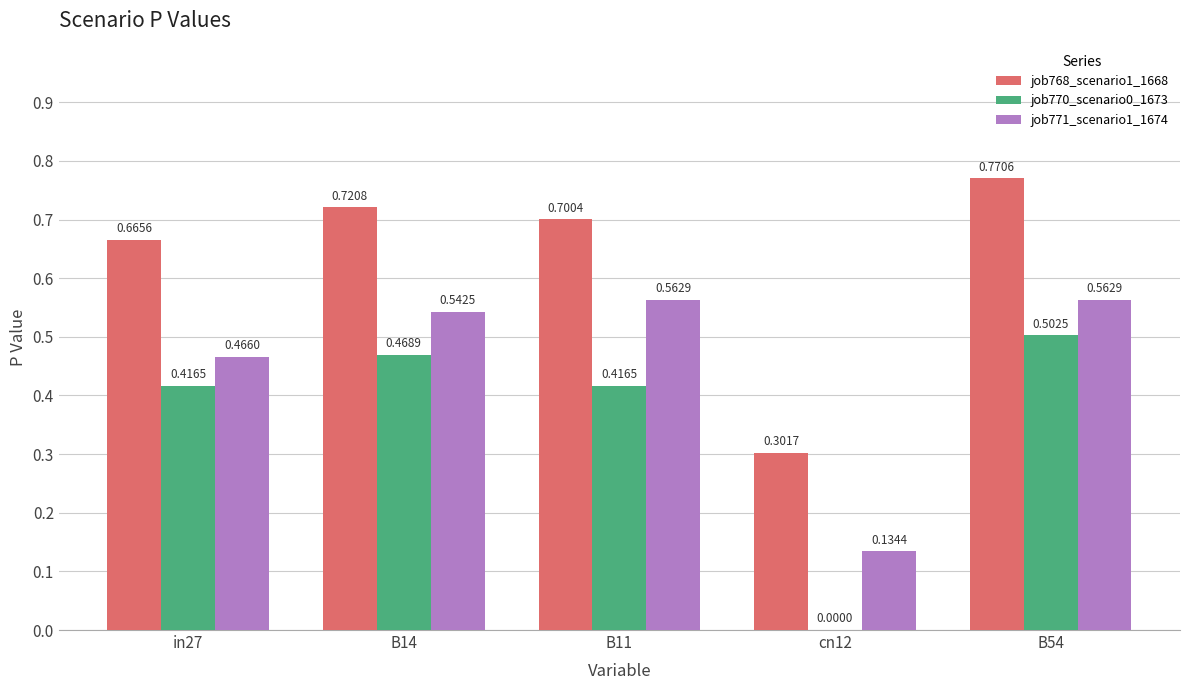

What is the sum of the job768_scenario1_1668 values at B54 and cn12?

1.1